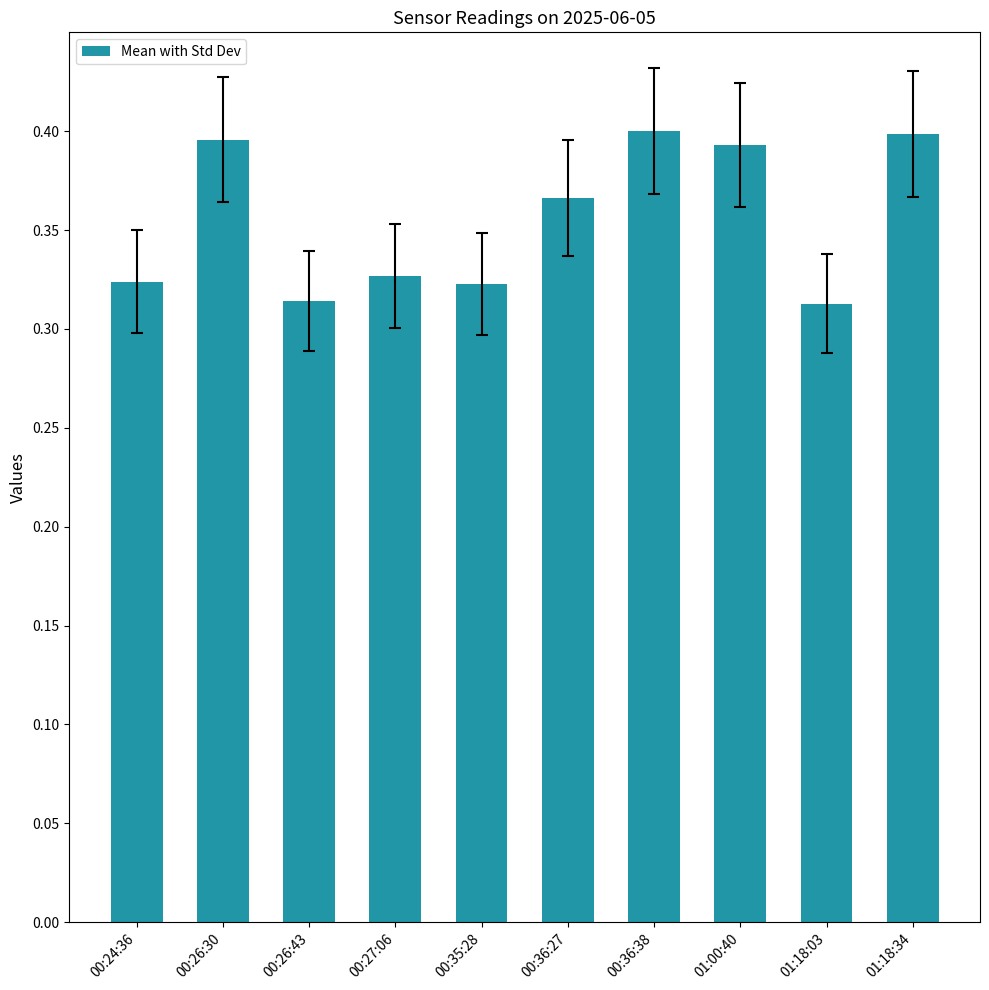

What is the change in value from 00:24:36 to 01:18:34?

+0.1